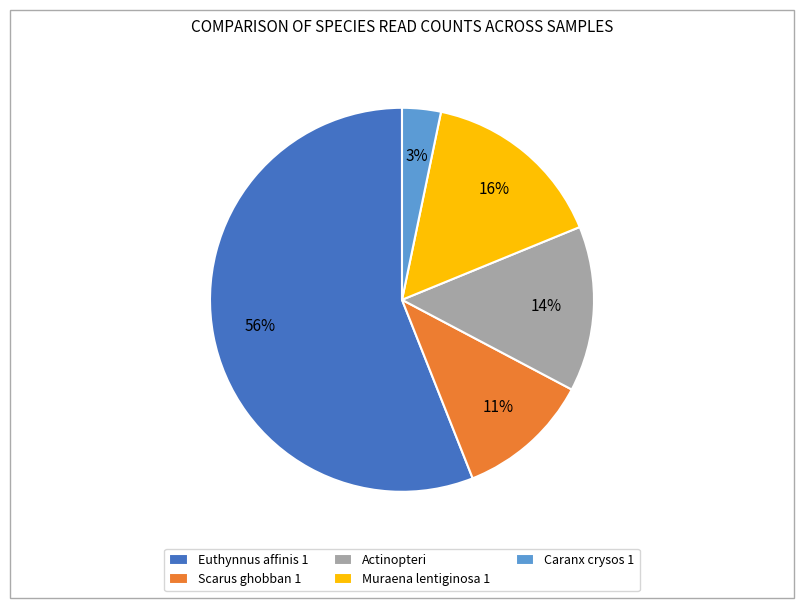

Rank the categories by value from lowest to highest.

Caranx crysos 1, Scarus ghobban 1, Actinopteri, Muraena lentiginosa 1, Euthynnus affinis 1